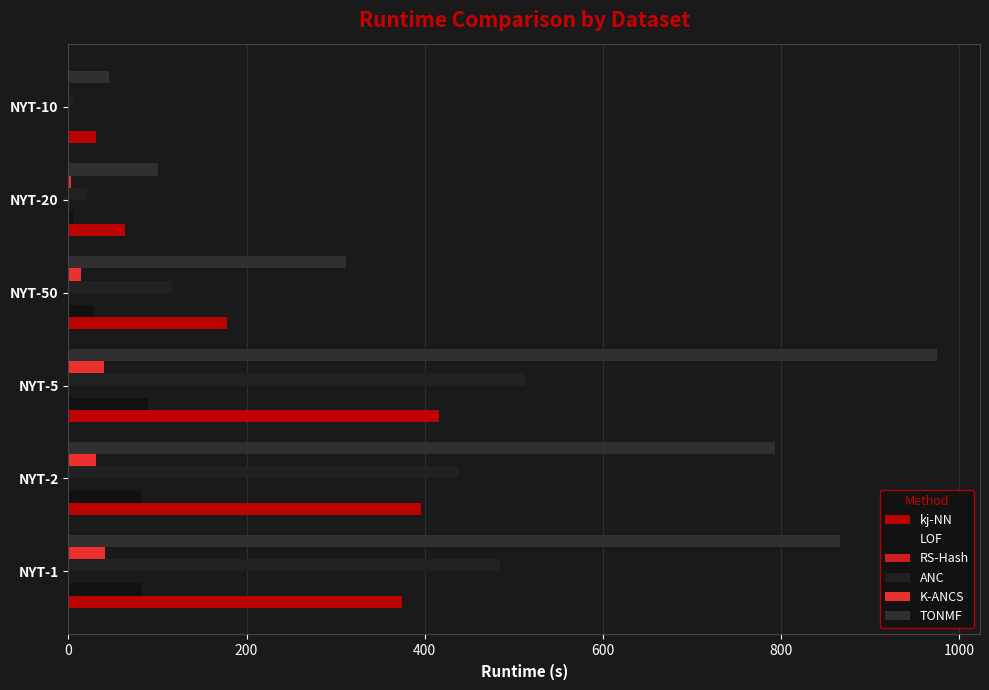

Count the number of data series in this chart.

6